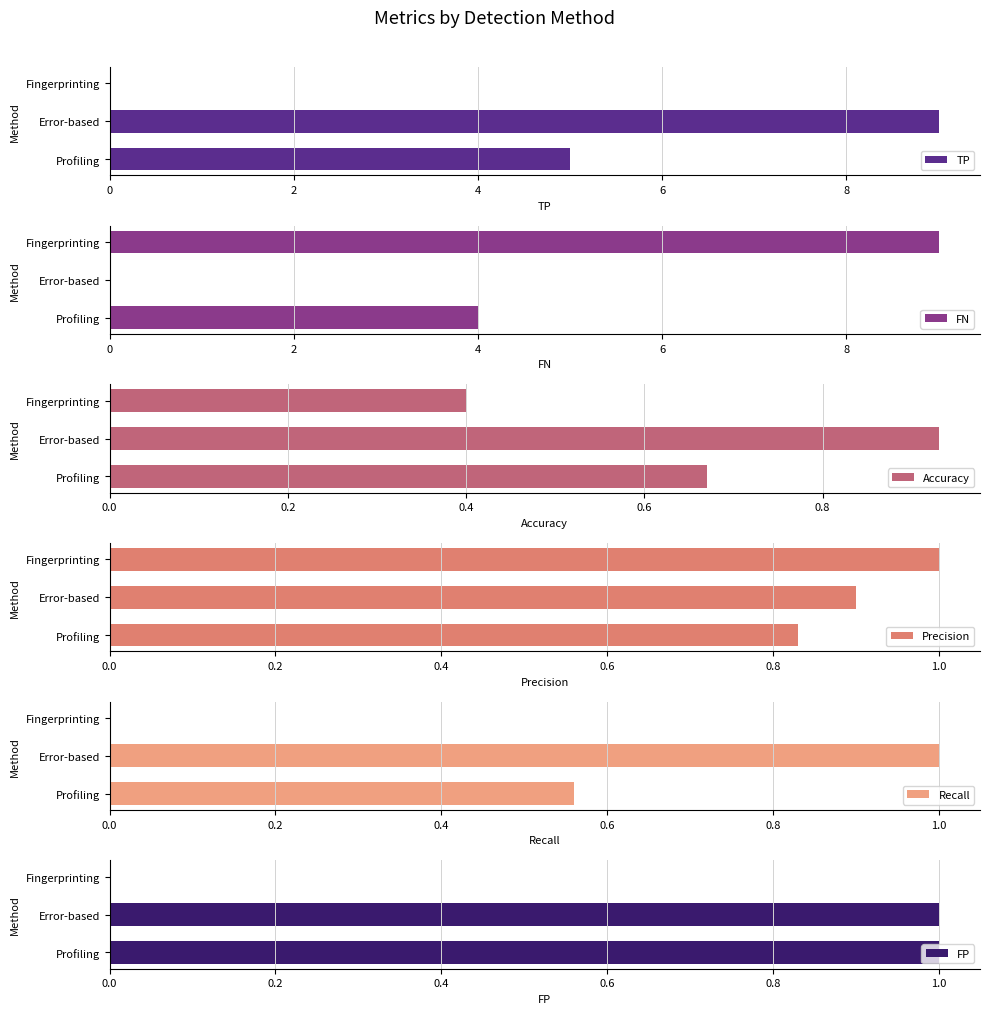

How many values in the FN series are below 4?

1